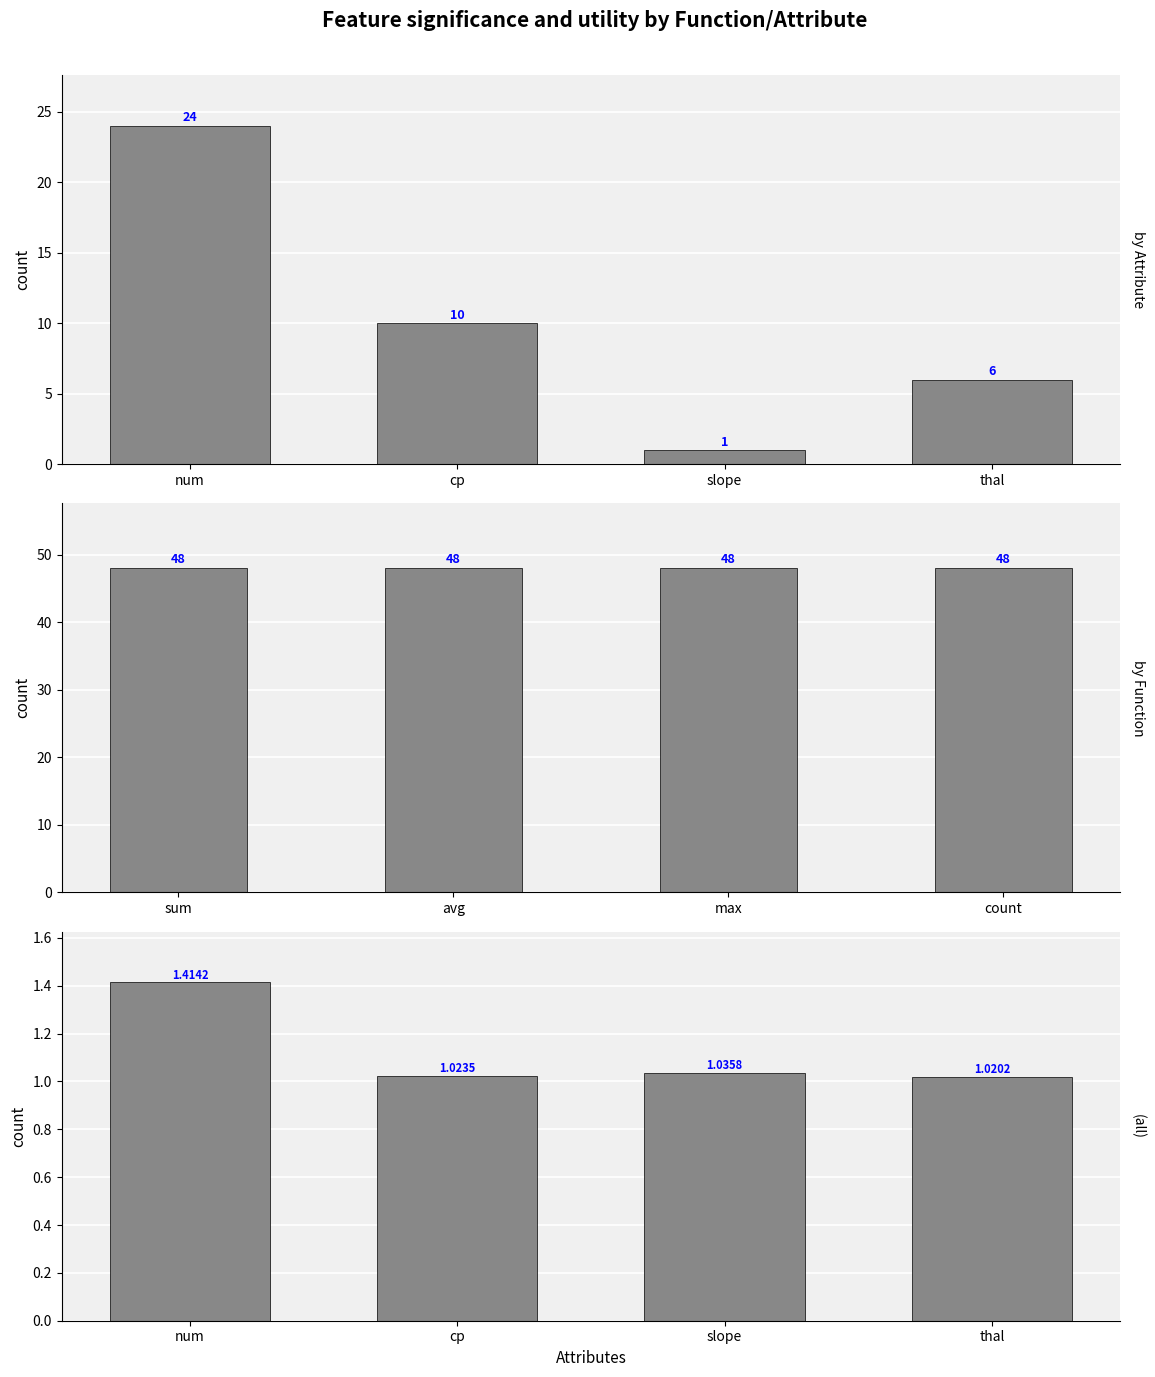

Does the chart contain stacked bars?

No